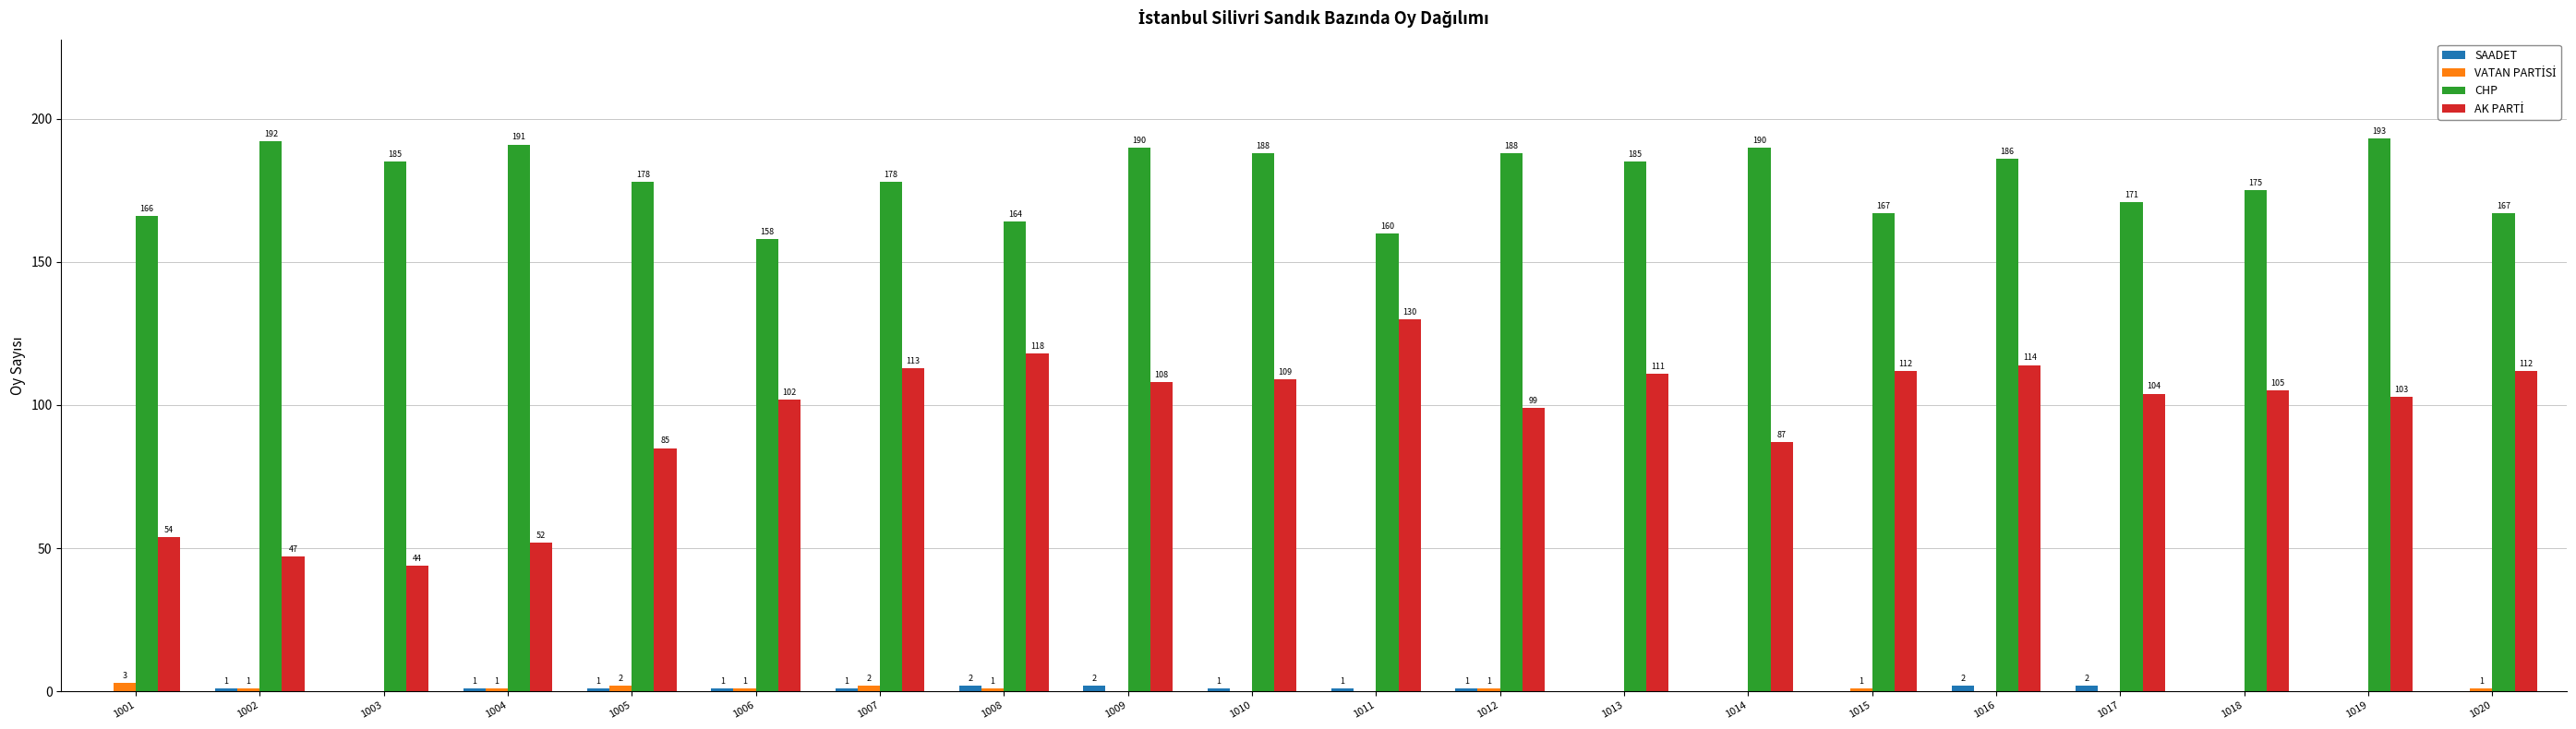

What is the maximum value shown in the chart?

193